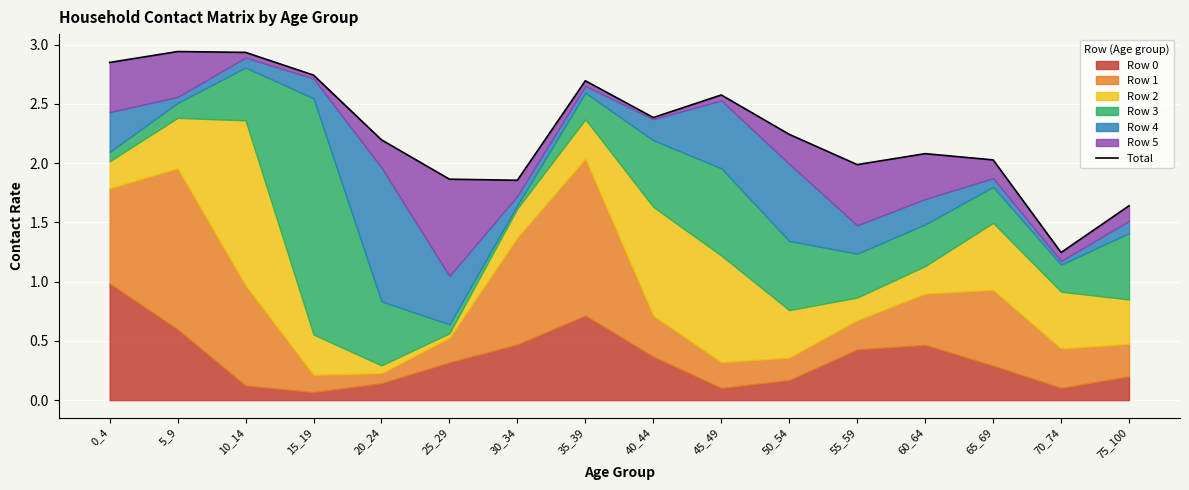

Reading left to right, list all the values displayed in this chart.

0_4=2.8	5_9=2.9	10_14=2.9	15_19=2.7	20_24=2.2	25_29=1.9	30_34=1.9	35_39=2.7	40_44=2.4	45_49=2.6	50_54=2.2	55_59=2.0	60_64=2.1	65_69=2.0	70_74=1.2	75_100=1.6